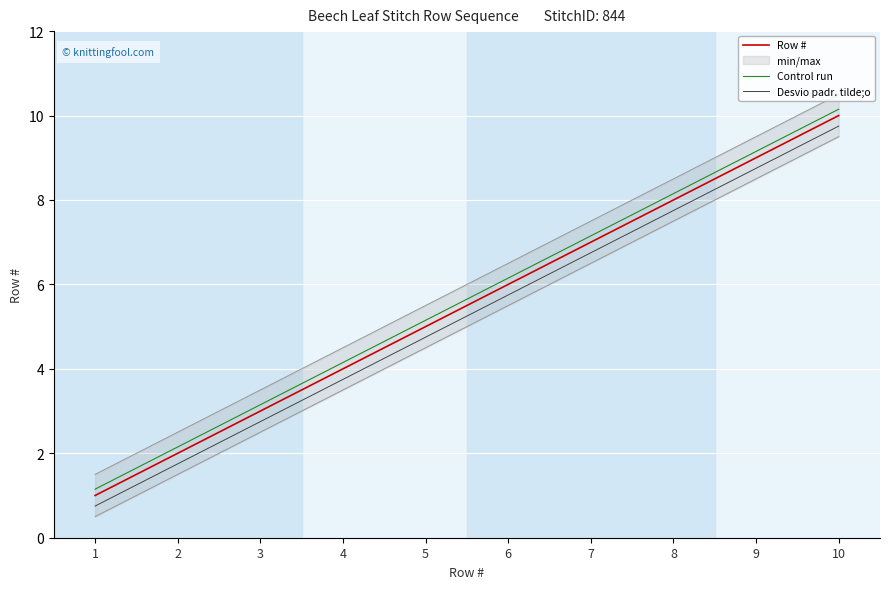

What is the difference between the maximum and second lowest values in the Control run series?

8.0